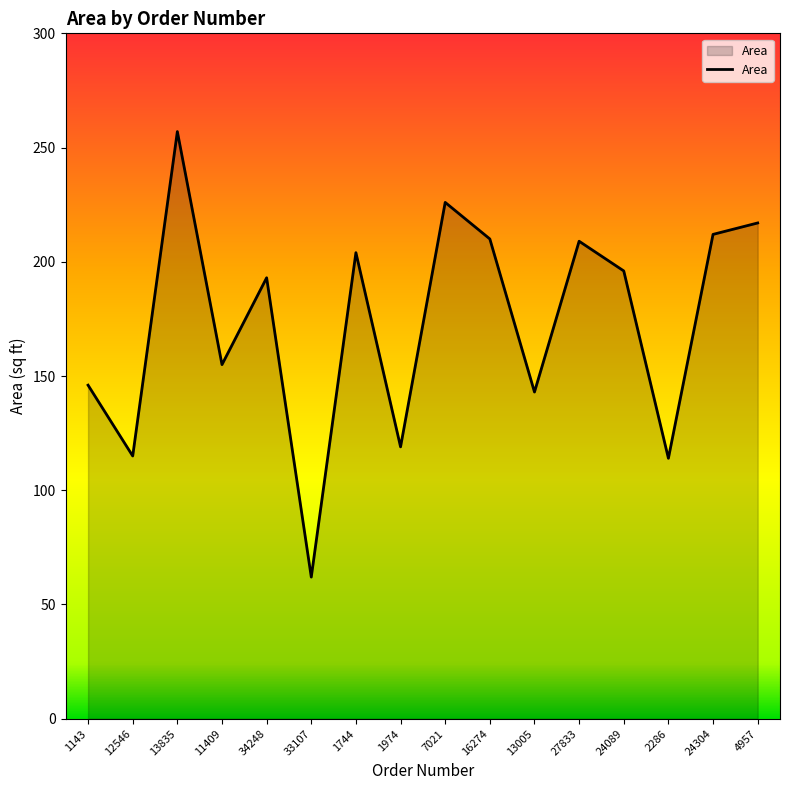

Which category has the highest value across all series?

13835